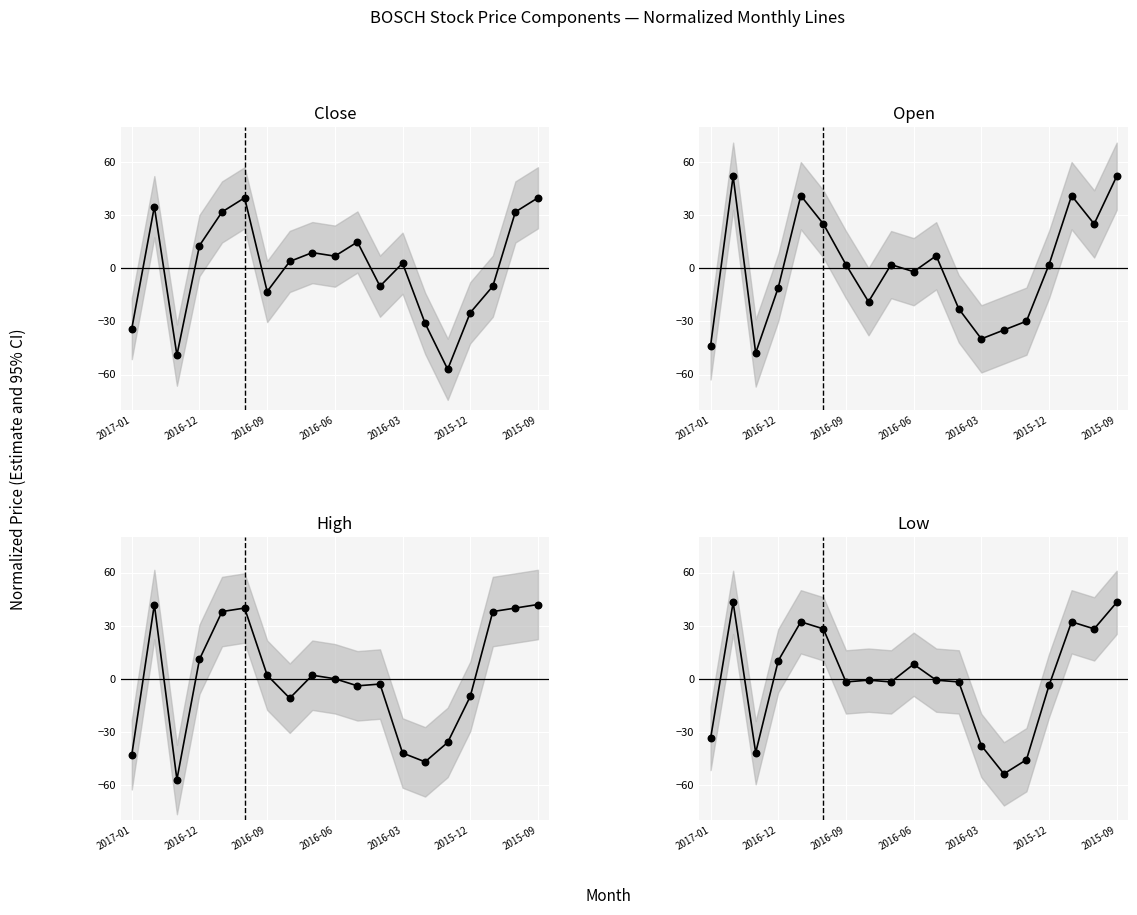

Which series reaches the minimum Y coordinate?

High